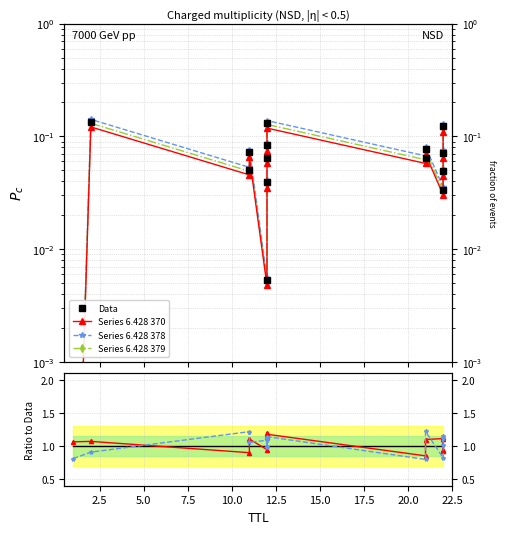

Count the number of categories in the chart.

15